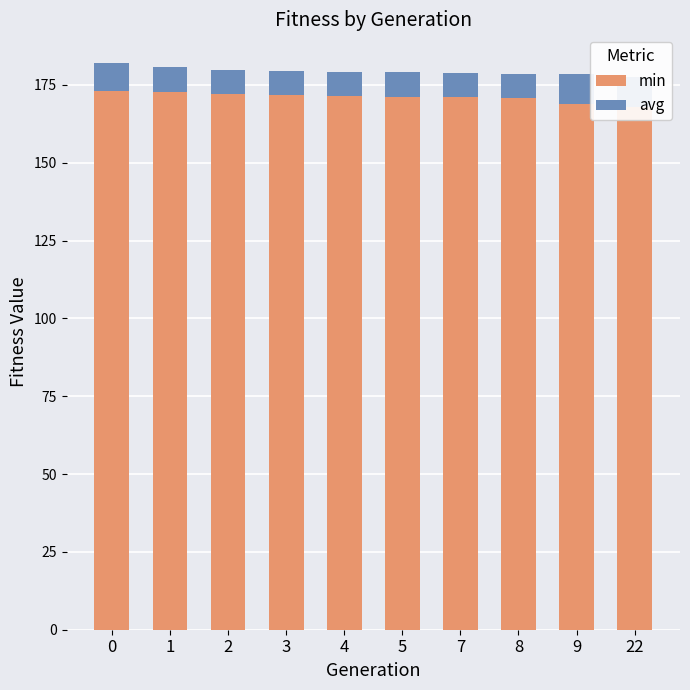

At which label is min closest to 170?

8